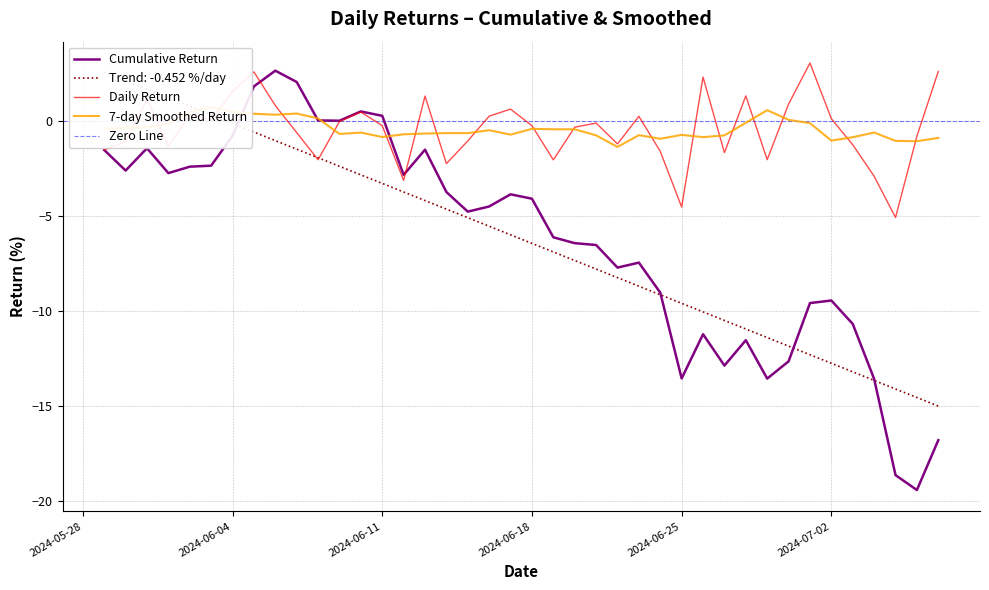

What is the maximum value shown in the chart?

3.1